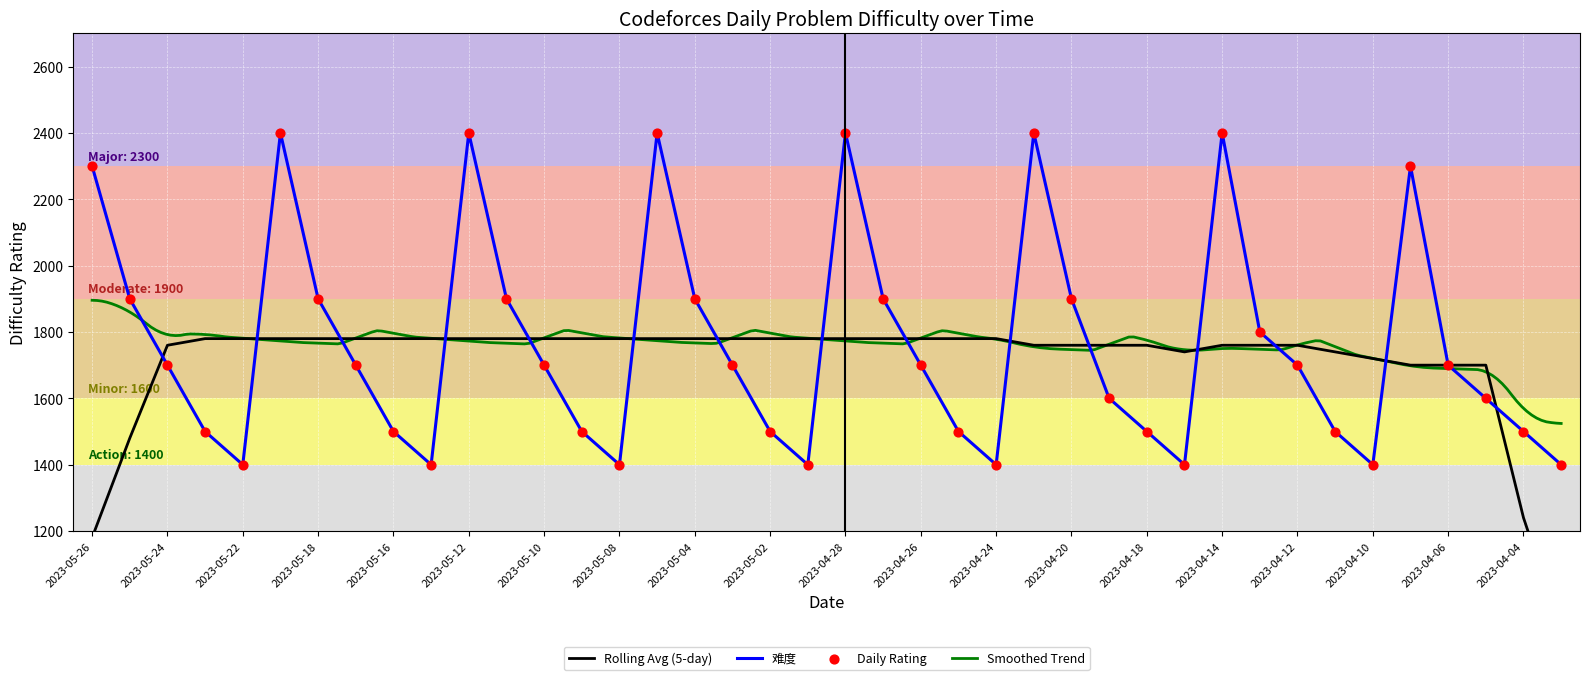

What is the change in value from 2023-05-25 to 2023-05-15?

-500